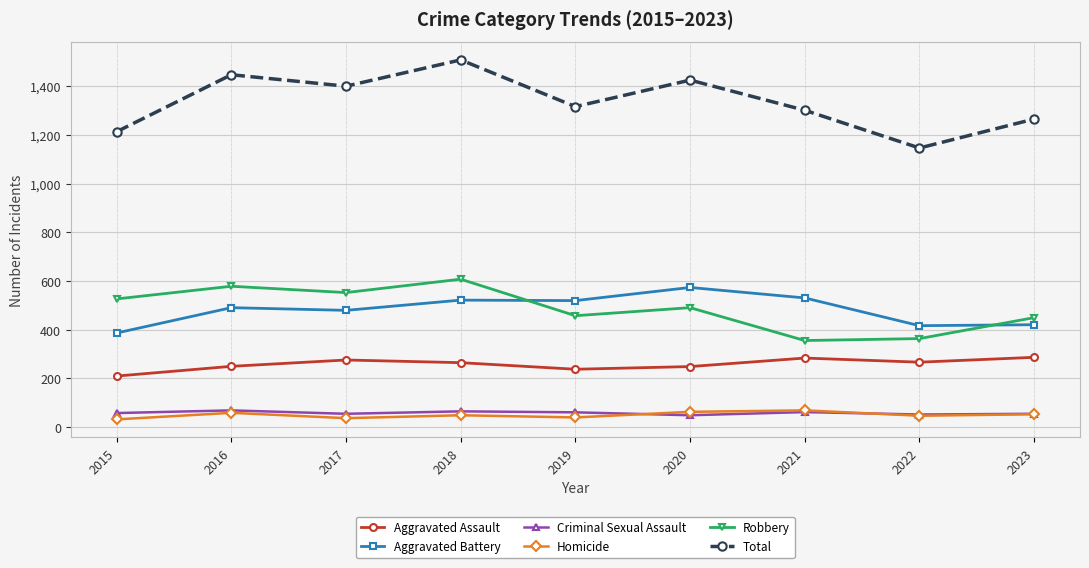

What is the smallest value displayed?

32